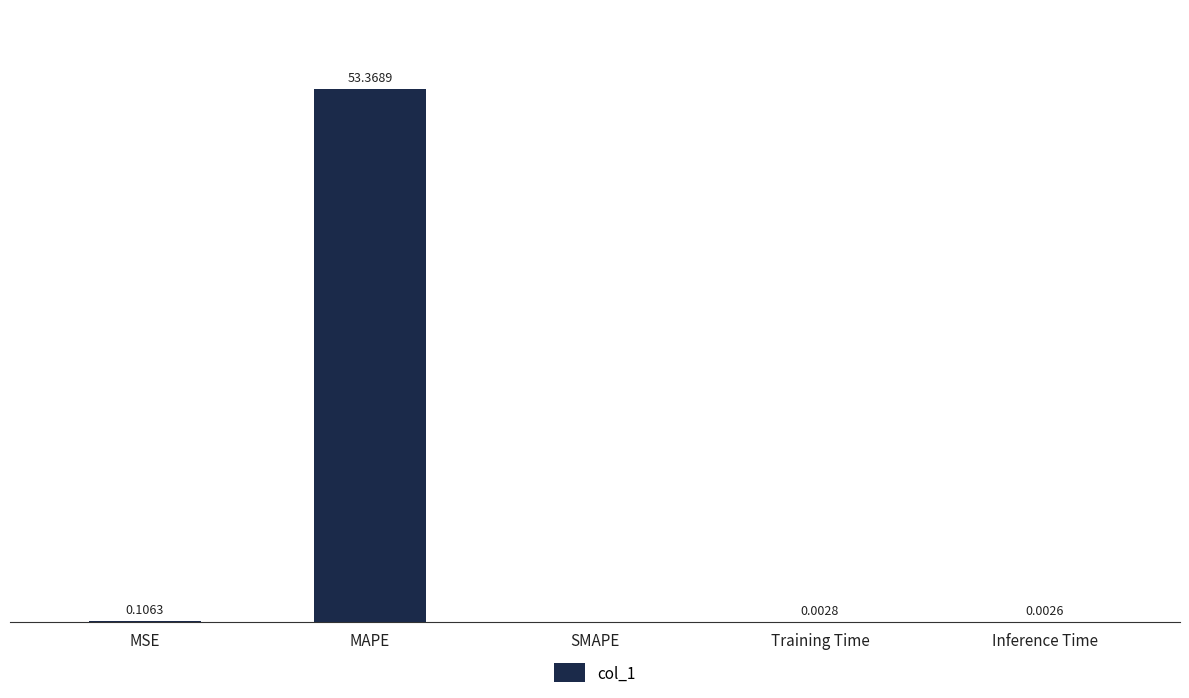

Which has a higher value, Training Time or SMAPE?

Training Time